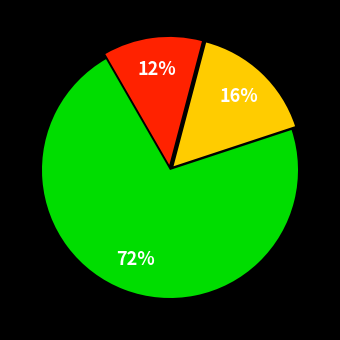

Is there a majority slice in this chart?

Yes